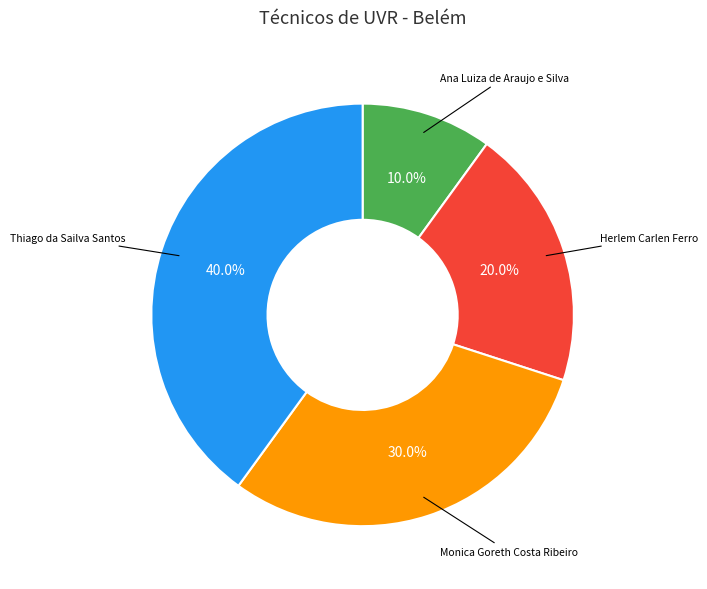

Does any single category account for the majority?

No